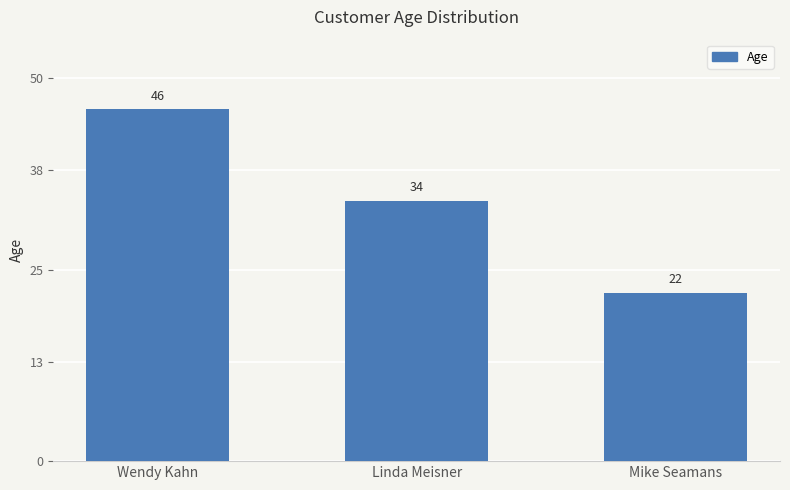

What is the label of the 2nd bar from the left?

Linda Meisner